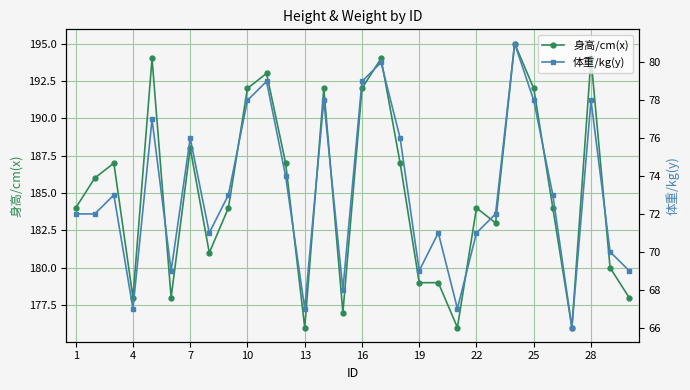

Is it true that 身高/cm(x) equals 178 at 4?

True